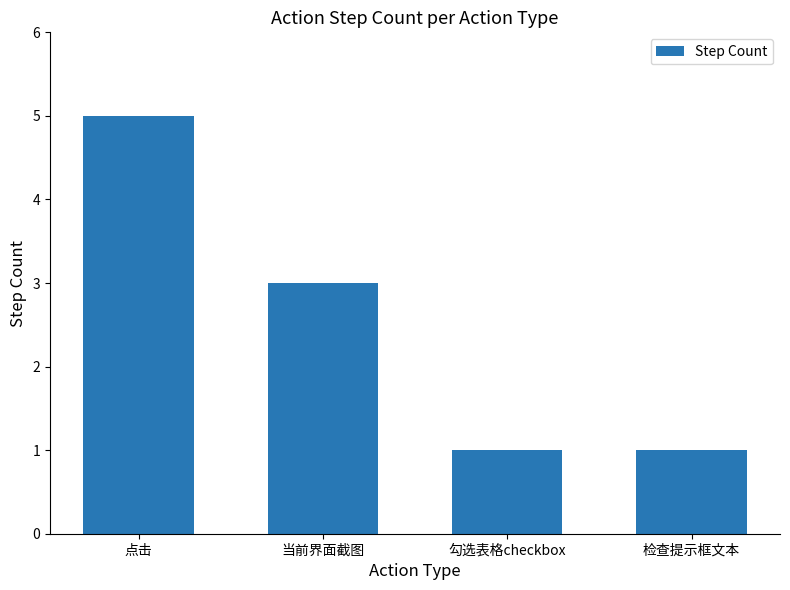

Which has a higher value, 勾选表格checkbox or 当前界面截图?

当前界面截图